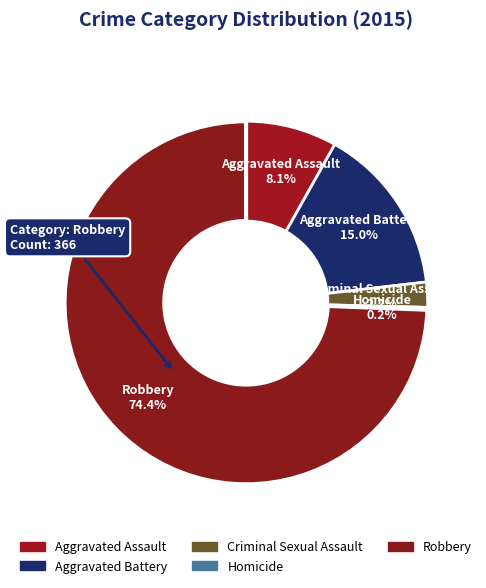

Is the sum of Criminal Sexual Assault and Aggravated Assault greater than half?

No